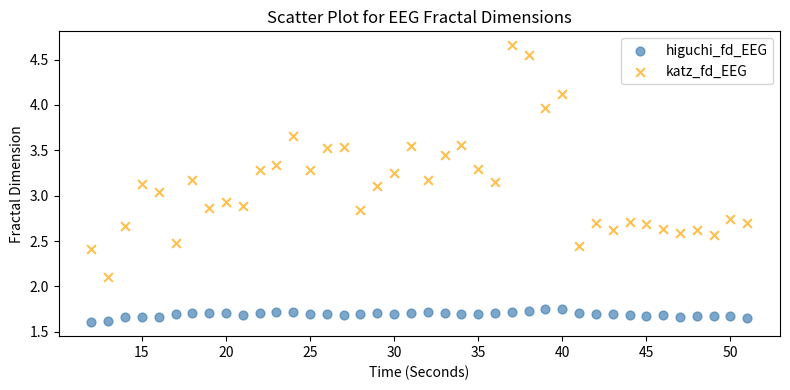

Which series contains the lowest Y value?

higuchi_fd_EEG